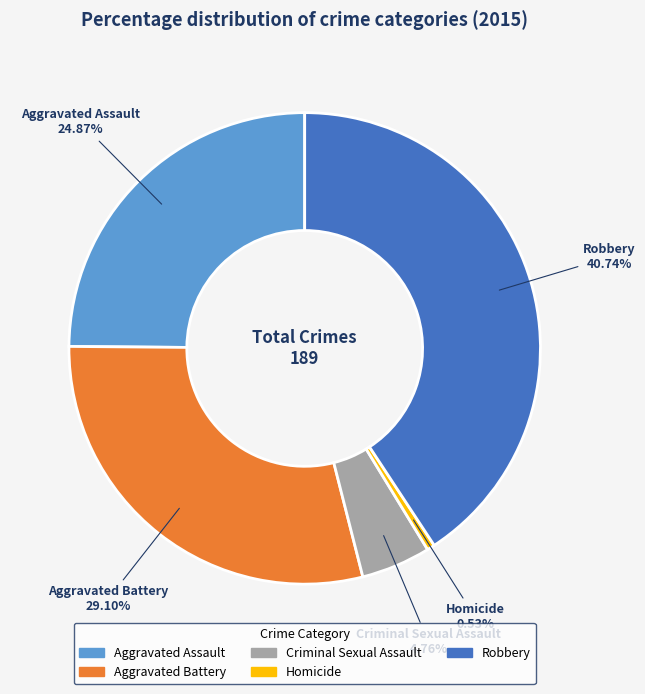

Count the number of slices in the pie.

5